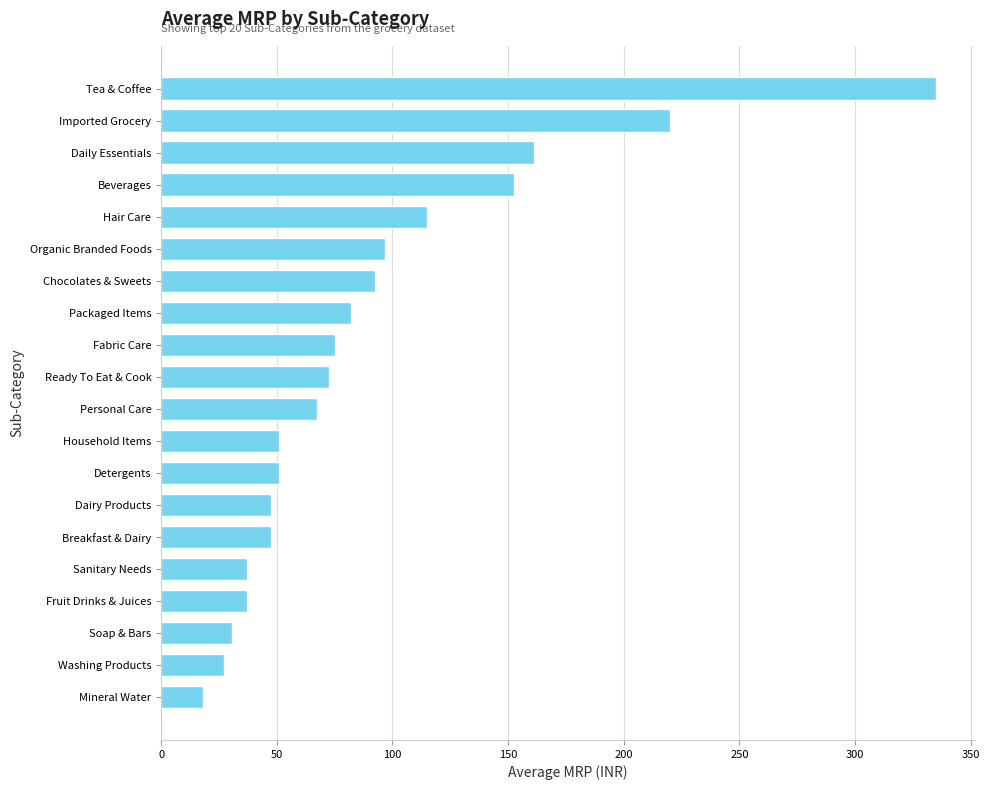

Reading bottom to top, what are all the values shown in this chart?

Mineral Water=18.0	Washing Products=27.0	Soap & Bars=30.7	Fruit Drinks & Juices=37.0	Sanitary Needs=37.0	Breakfast & Dairy=47.3	Dairy Products=47.3	Detergents=51.0	Household Items=51.0	Personal Care=67.3	Ready To Eat & Cook=72.4	Fabric Care=75.0	Packaged Items=82.1	Chocolates & Sweets=92.3	Organic Branded Foods=97.0	Hair Care=115.0	Beverages=152.4	Daily Essentials=161.2	Imported Grocery=220.0	Tea & Coffee=335.0